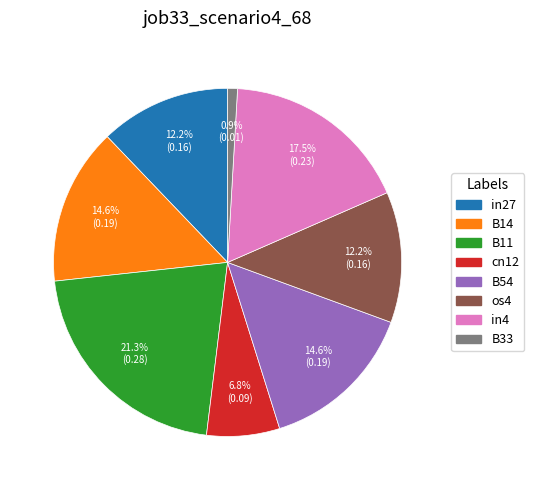

What is the largest slice in the pie chart?

B11